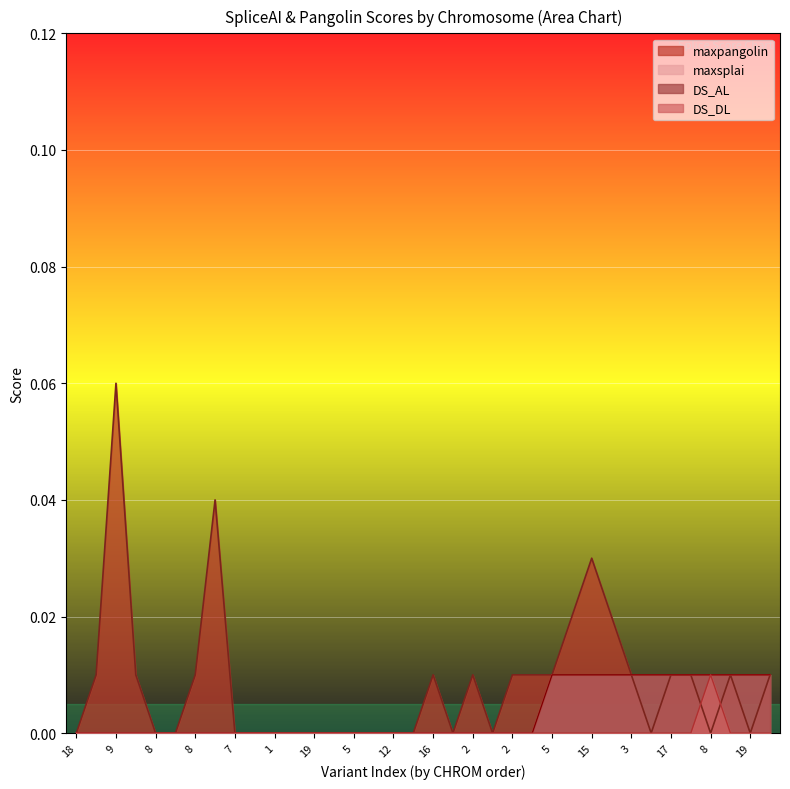

List the series in order of their peak value, highest first.

maxpangolin, DS_AL, DS_DL, maxsplai